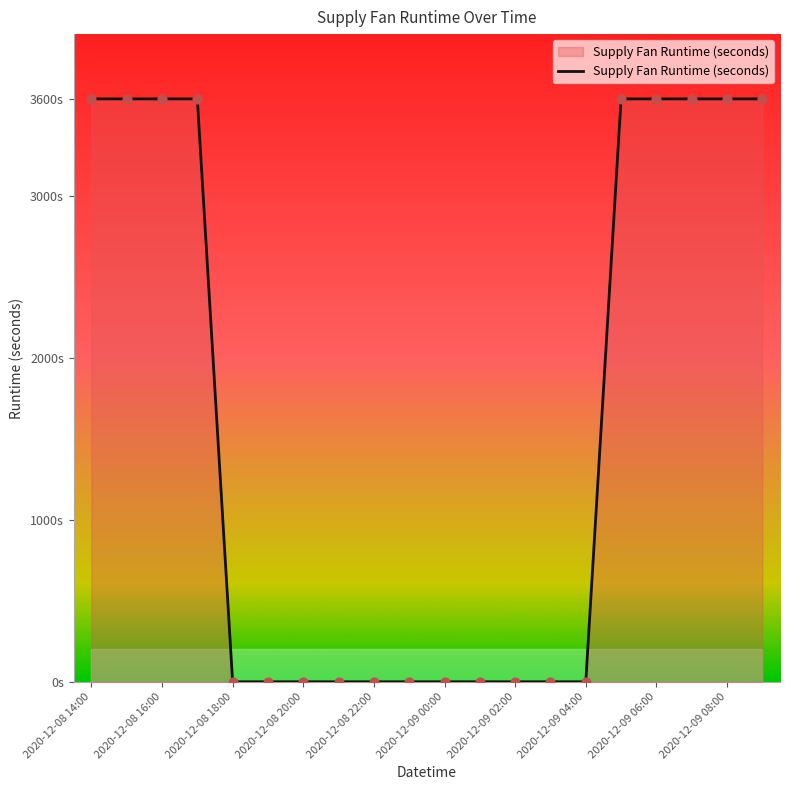

Which has a higher value, 2020-12-08 14:00 or 2020-12-09 06:00?

2020-12-08 14:00